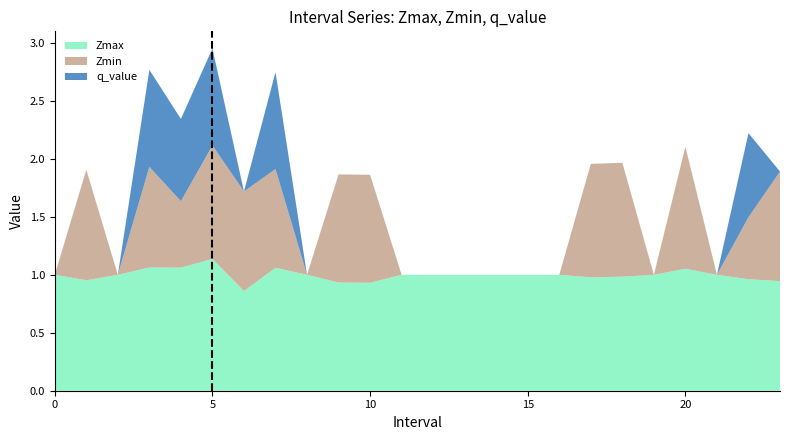

Reading left to right, what are all the values shown in this chart?

Zmax: 0=1.0	1=1.0	2=1.0	3=1.1	4=1.1	5=1.1	6=0.9	7=1.1	8=1.0	9=0.9	10=0.9	11=1.0	12=1.0	13=1.0	14=1.0	15=1.0	16=1.0	17=1.0	18=1.0	19=1.0	20=1.1	21=1.0	22=1.0	23=0.9
Zmin: 0=0.0	1=1.0	2=0.0	3=0.9	4=0.6	5=1.0	6=0.9	7=0.9	8=0.0	9=0.9	10=0.9	11=0.0	12=0.0	13=0.0	14=0.0	15=0.0	16=0.0	17=1.0	18=1.0	19=0.0	20=1.1	21=0.0	22=0.5	23=0.9
q_value: 0=0.0	1=-0.0	2=0.0	3=0.8	4=0.7	5=0.8	6=-0.0	7=0.8	8=0.0	9=-0.0	10=-0.0	11=0.0	12=0.0	13=0.0	14=0.0	15=0.0	16=0.0	17=-0.0	18=-0.0	19=0.0	20=-0.0	21=0.0	22=0.7	23=-0.0